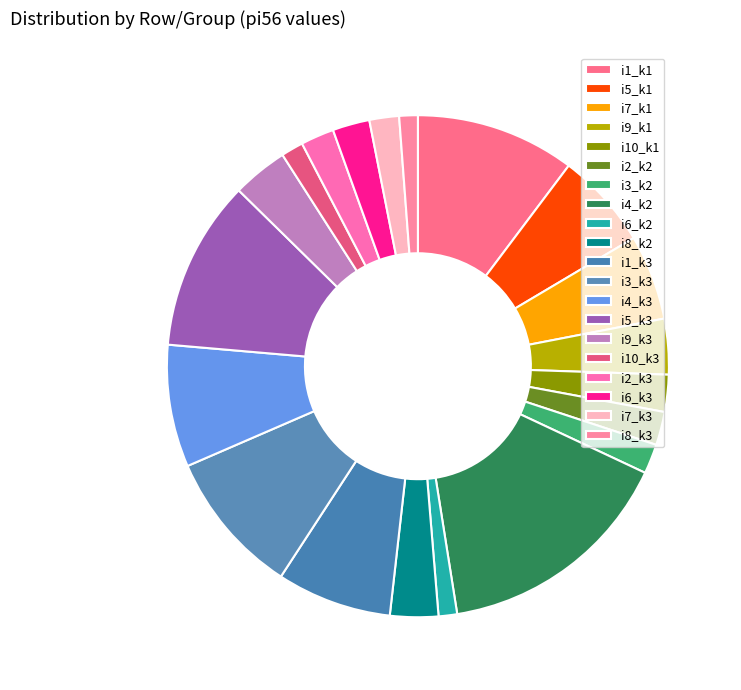

Between i4_k3 and i10_k3, which is larger?

i4_k3